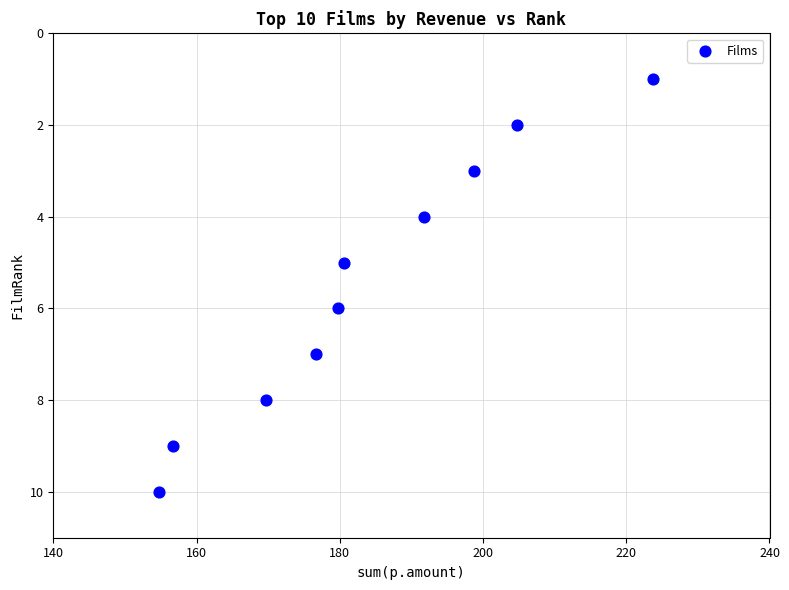

What is the range of Y values (max minus min)?

9